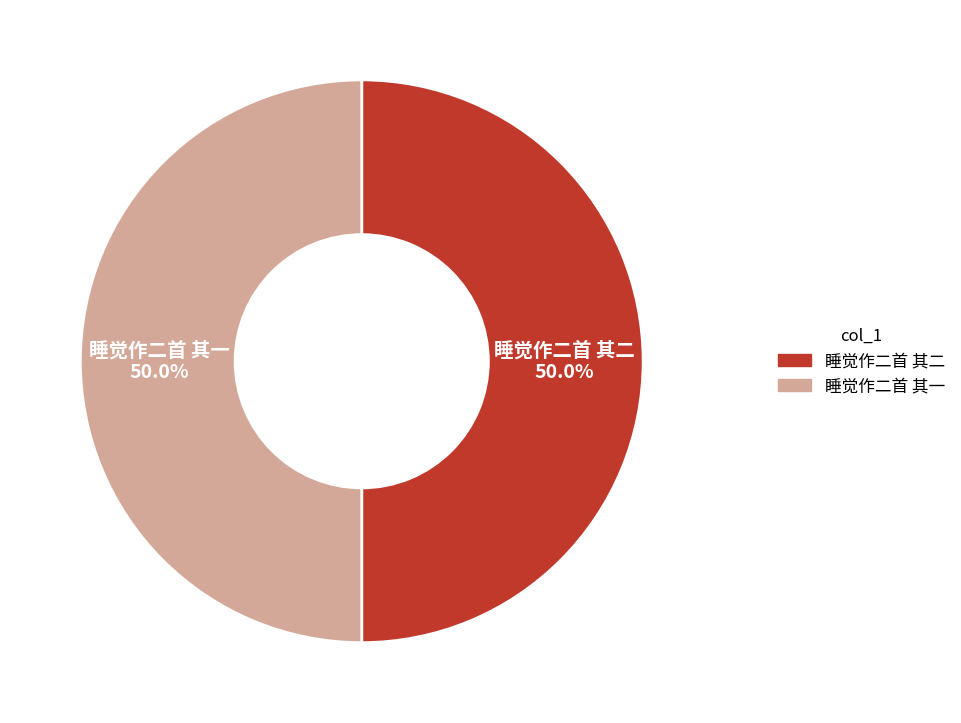

Approximately how many times larger is the value at 睡觉作二首 其二 compared to 睡觉作二首 其一?

1.0